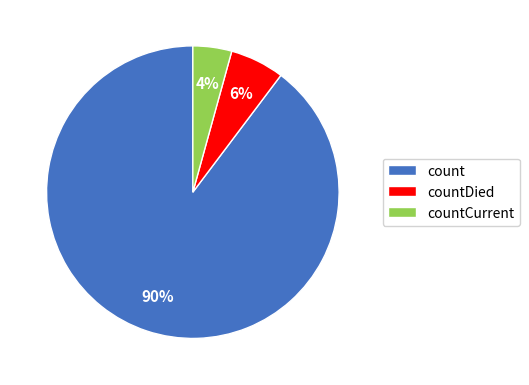

To the nearest percent, what percentage of the pie is countDied?

6%